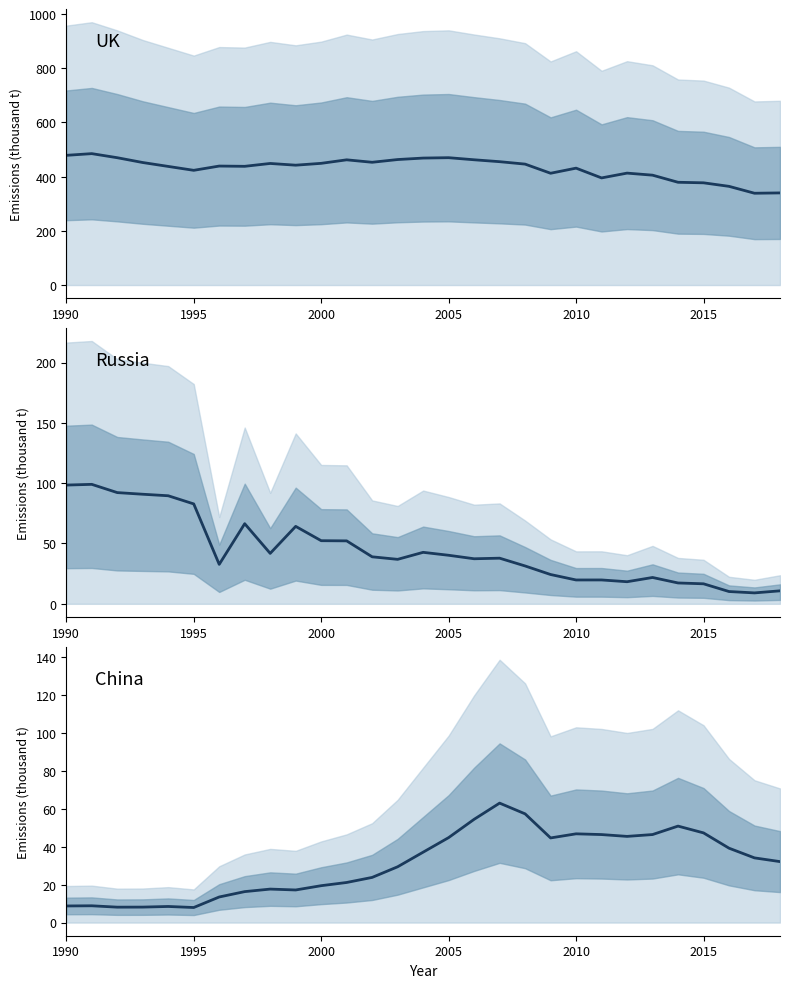

What is the lowest value of the Russia series?

9.0